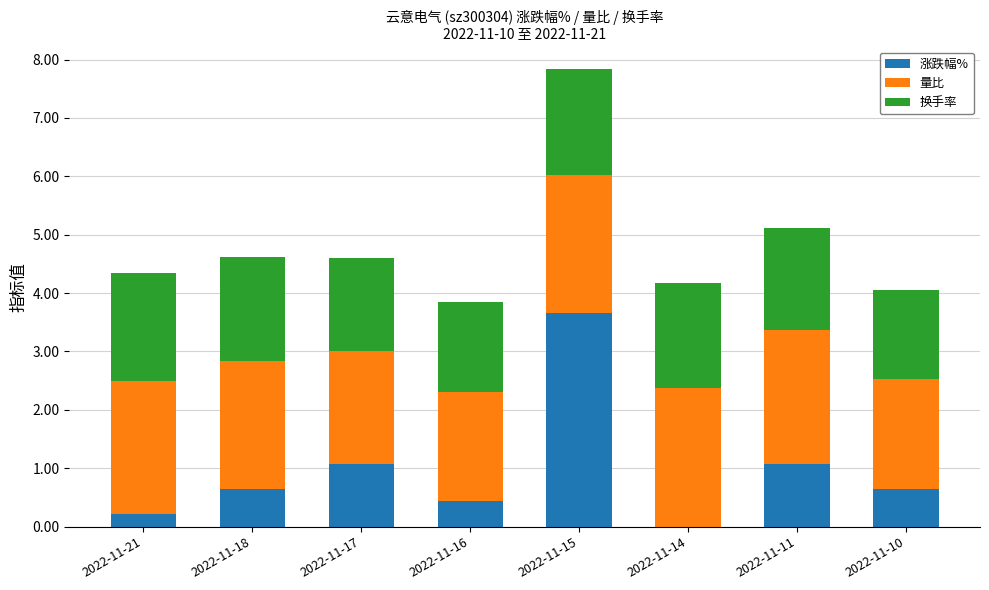

What is the approximate value of 涨跌幅% at 2022-11-16?

0.4